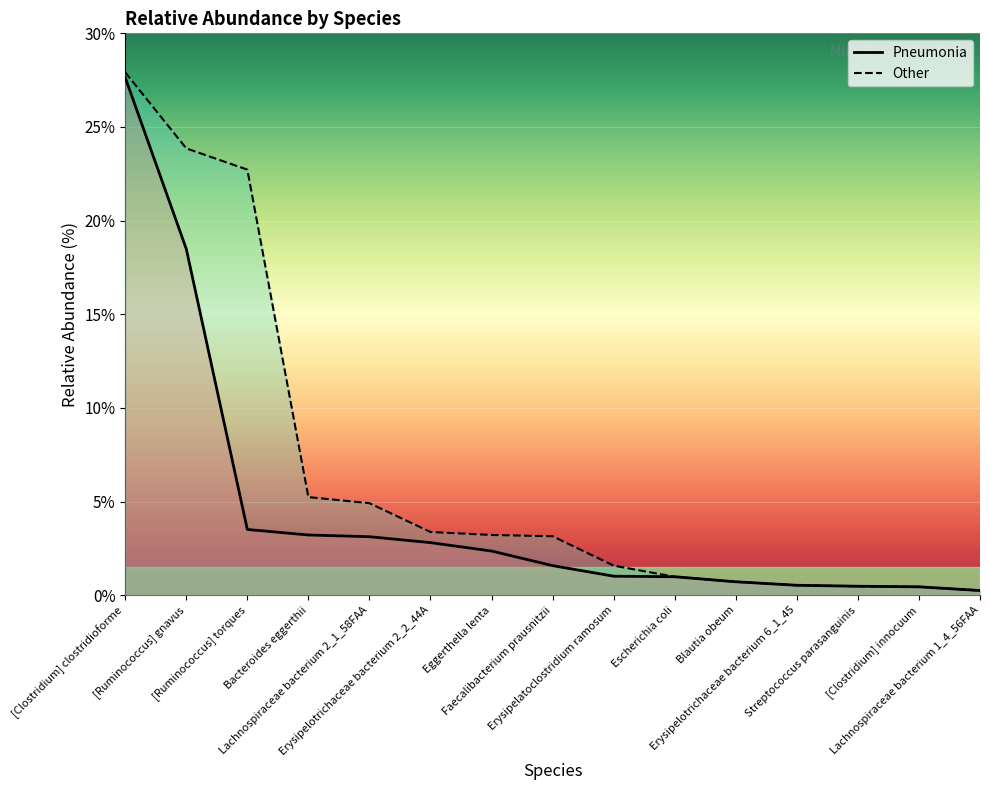

Is the value of Pneumonia at [Clostridium] clostridioforme greater than the value of Other at Blautia obeum?

Yes